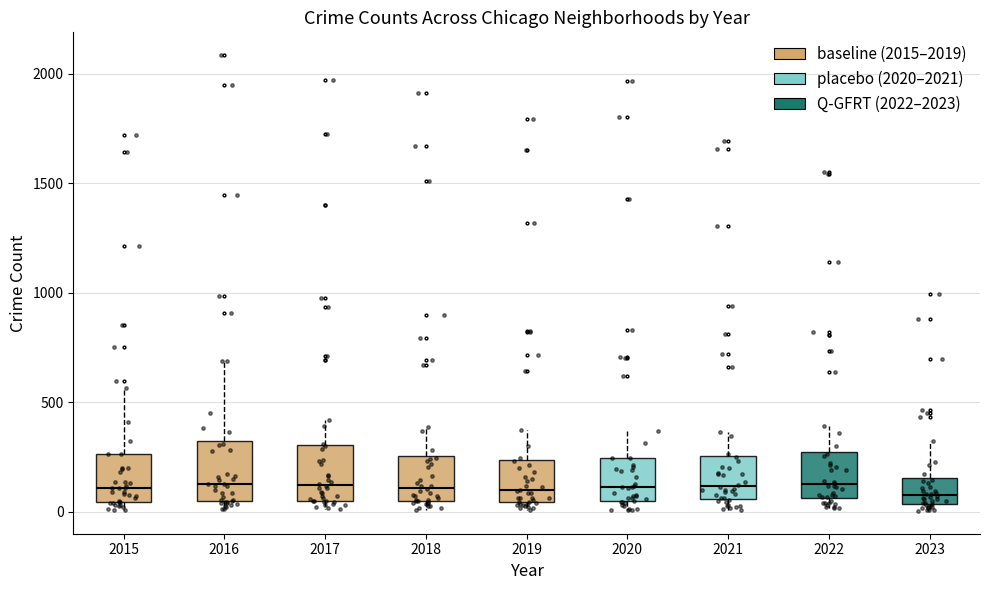

Reading left to right, read every box against the y-axis: the position of its median line, the range the box covers, and the ends of its whiskers. The values are not printed on the chart, so give them approximately, as read against the axis.

2015: median 100, box 50 to 250, whiskers 0 to 550
2016: median 150, box 50 to 300, whiskers 0 to 700
2017: median 100, box 50 to 300, whiskers 0 to 400
2018: median 100, box 50 to 250, whiskers 0 to 400
2019: median 100, box 50 to 250, whiskers 0 to 400
2020: median 100, box 50 to 250, whiskers 0 to 350
2021: median 100, box 50 to 250, whiskers 0 to 350
2022: median 100, box 50 to 250, whiskers 0 to 400
2023: median 100, box 50 to 150, whiskers 0 to 300